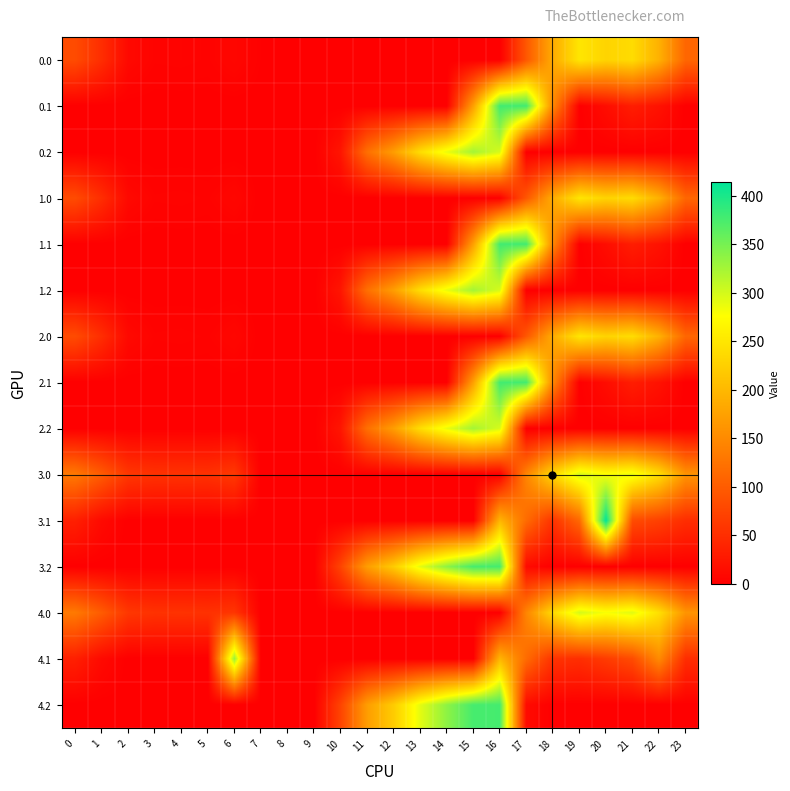

What is the maximum value shown in the chart?

414.5